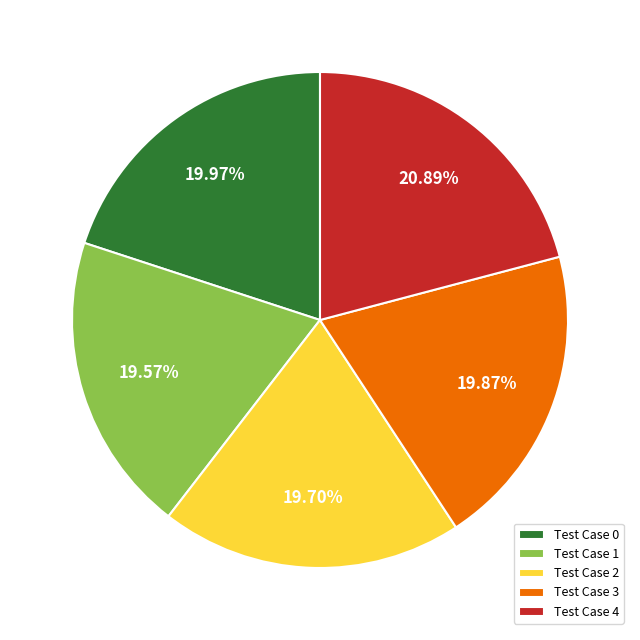

Does any single category account for the majority?

No